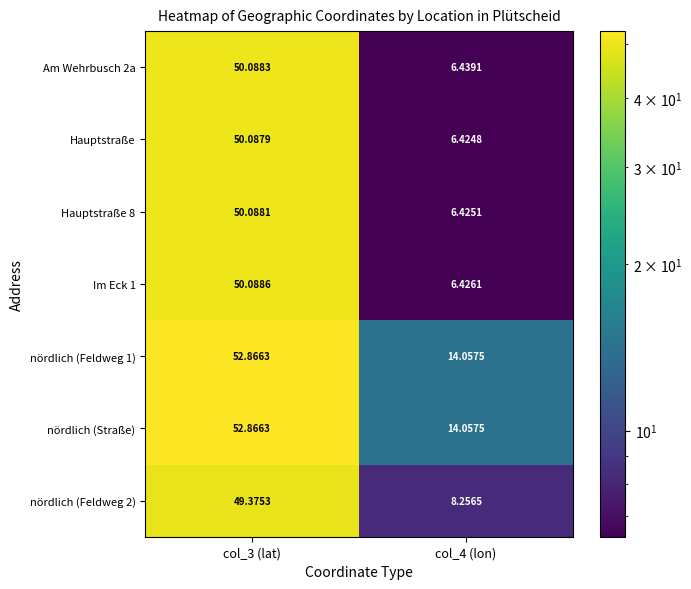

Which series changed the most between col_3 (lat) and col_4 (lon)?

Hauptstraße